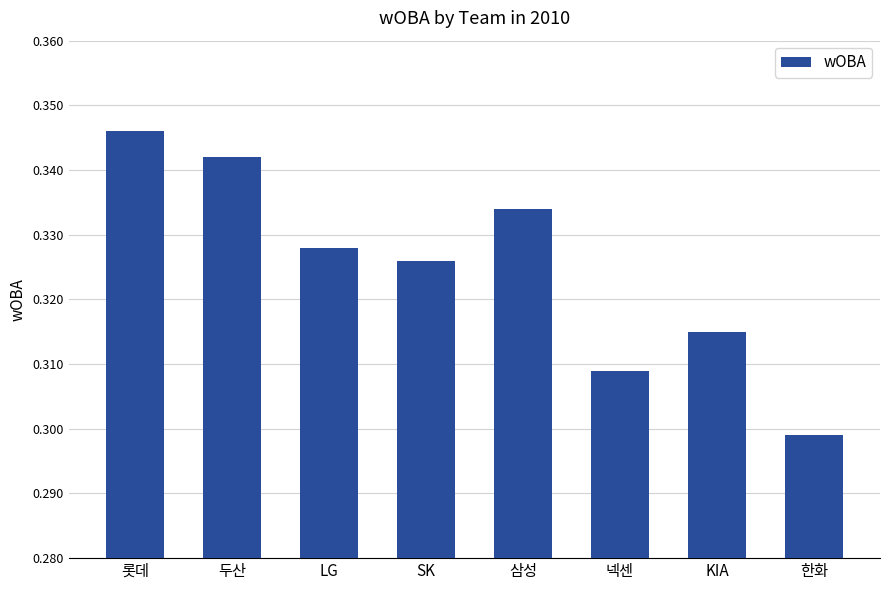

What is the sum of the values at SK and 두산?

0.7